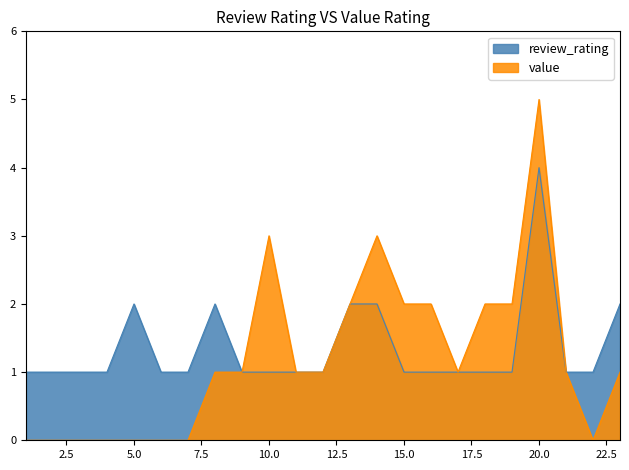

At which label does review_rating reach its peak?

20.0